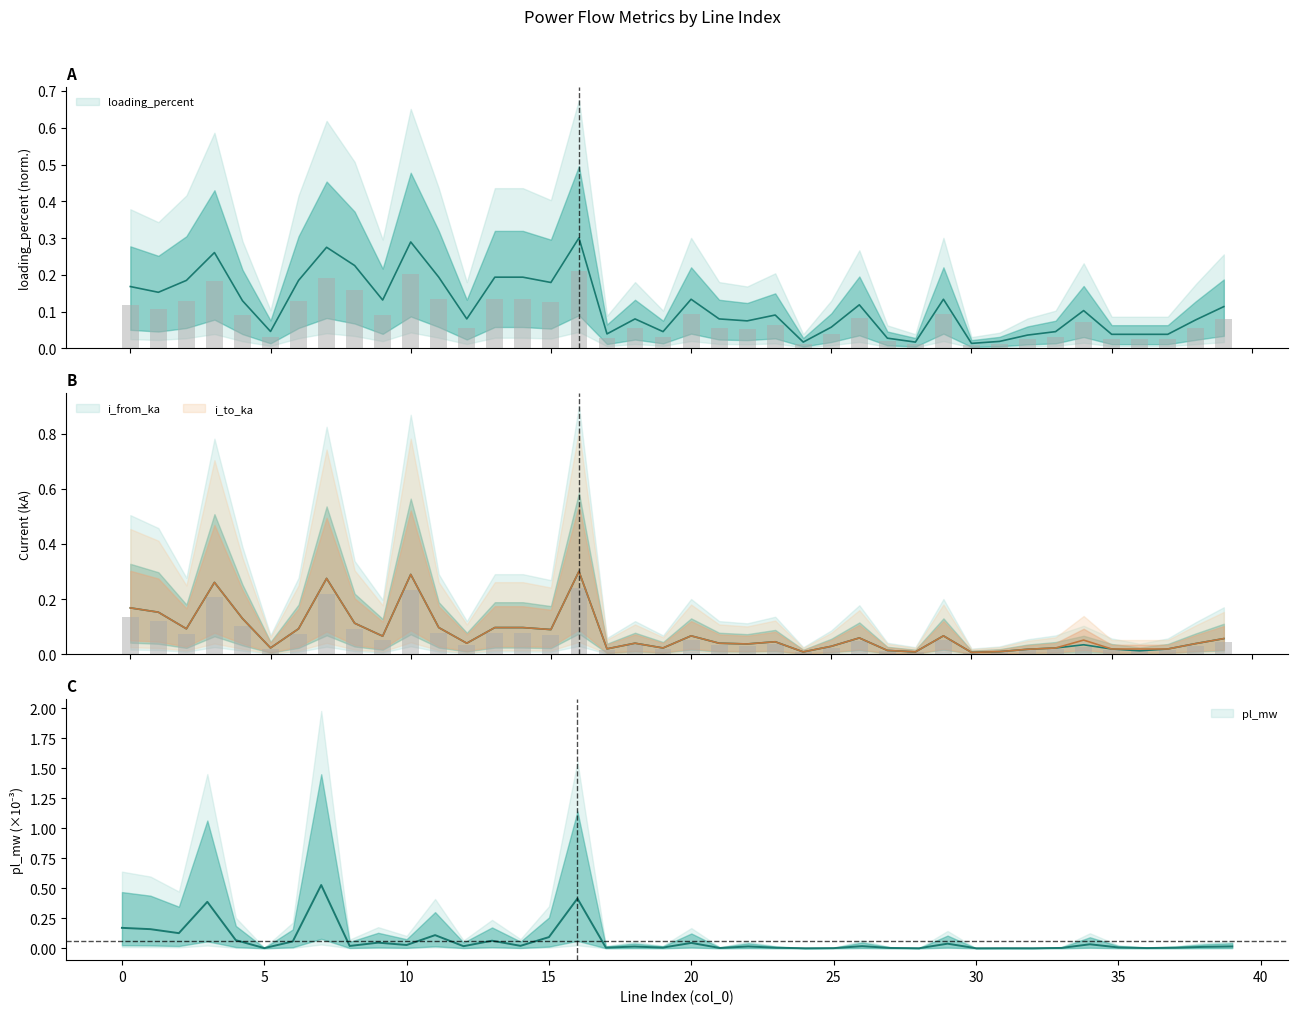

Is it true that pl_mw equals 0.0 at 10?

True